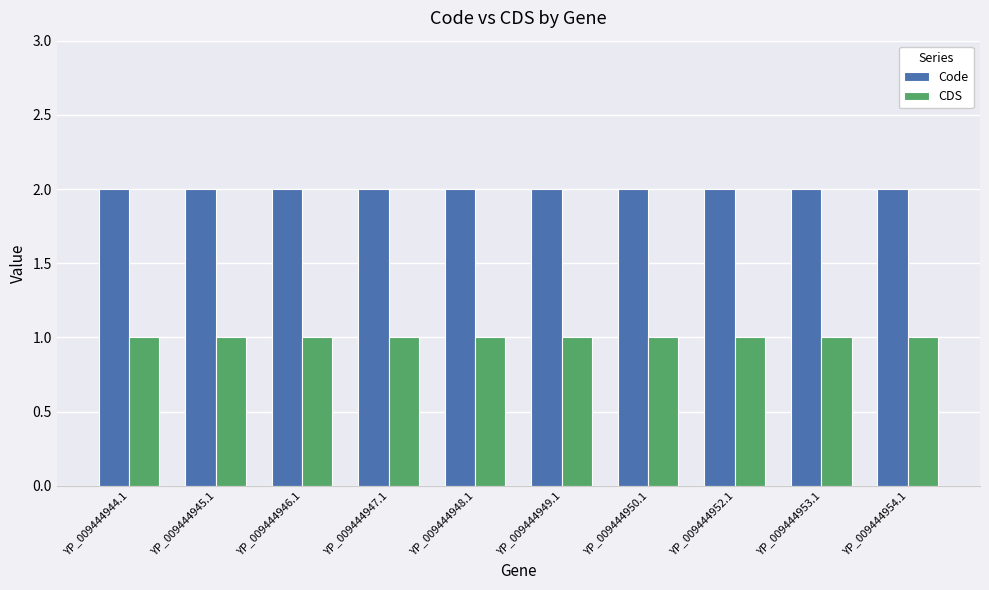

List the series in order of their peak value, highest first.

Code, CDS